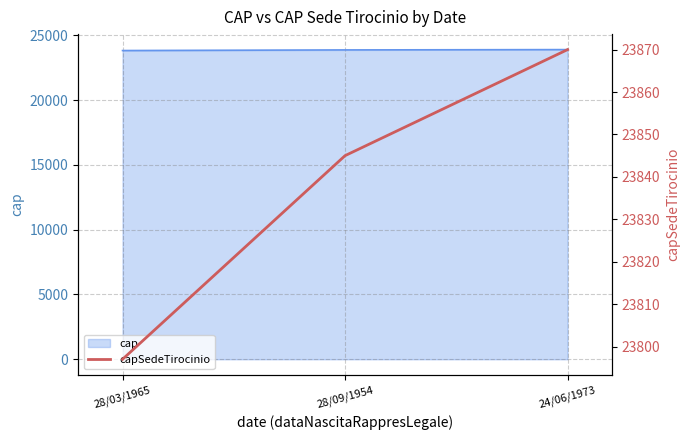

How many data points are less than 23845?

1